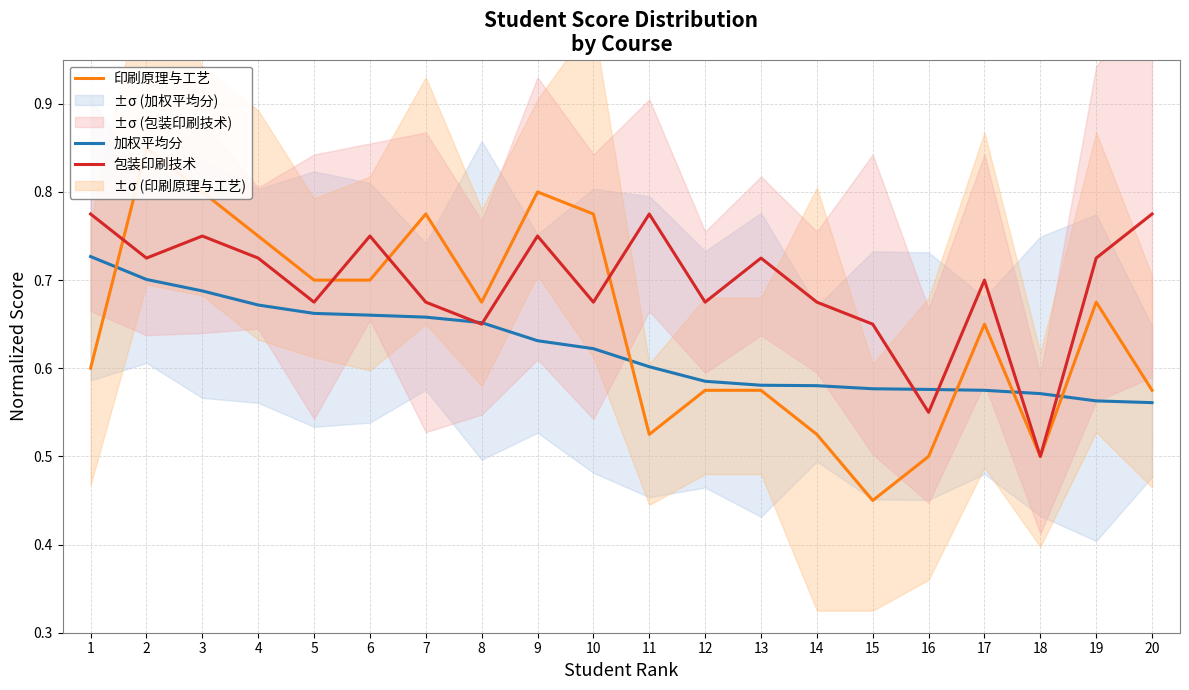

The value of 印刷原理与工艺 at 16 is 0.3. True or false?

False